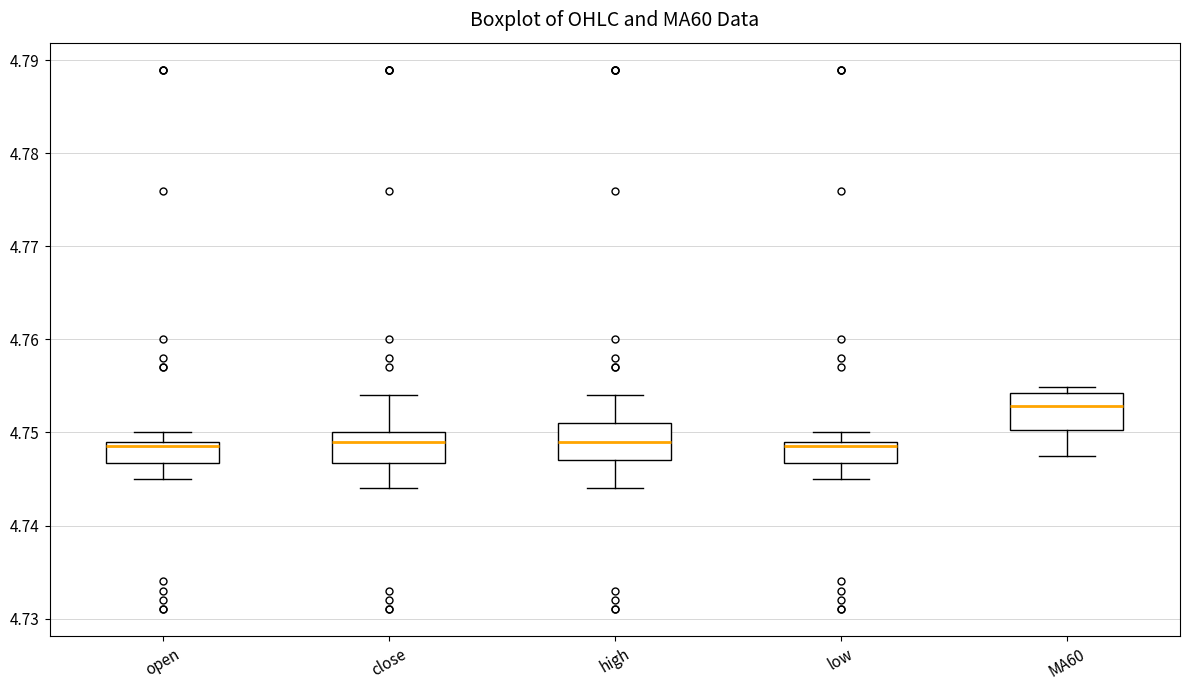

Reading left to right, transcribe this box plot: for each box, give where its median line is, the range the box spans, and where its two whiskers end, as read against the y-axis. The values are not printed on the chart, so give them approximately, as read against the axis.

open: median 4.749 (just below the box's upper edge), box 4.747 to 4.749, whiskers 4.745 to 4.750
close: median 4.749, box 4.747 to 4.750, whiskers 4.744 to 4.754
high: median 4.749, box 4.747 to 4.751, whiskers 4.744 to 4.754
low: median 4.749 (just below the box's upper edge), box 4.747 to 4.749, whiskers 4.745 to 4.750
MA60: median 4.753, box 4.750 to 4.754, whiskers 4.748 to 4.755